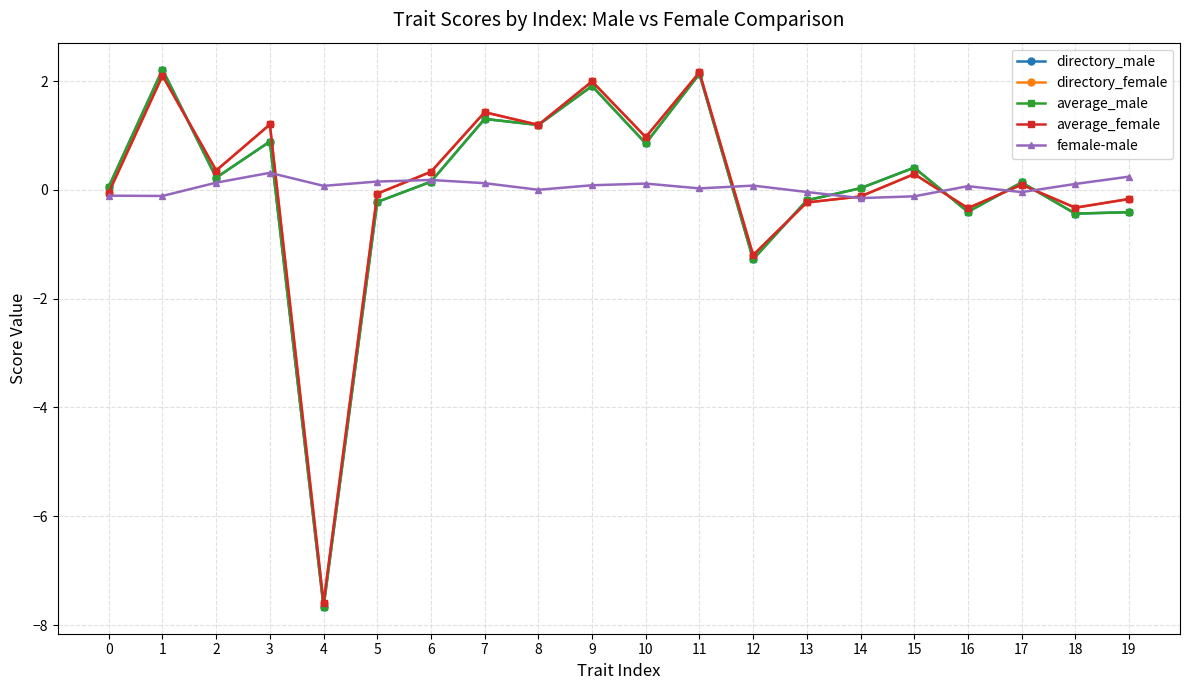

Count the number of data series in this chart.

5